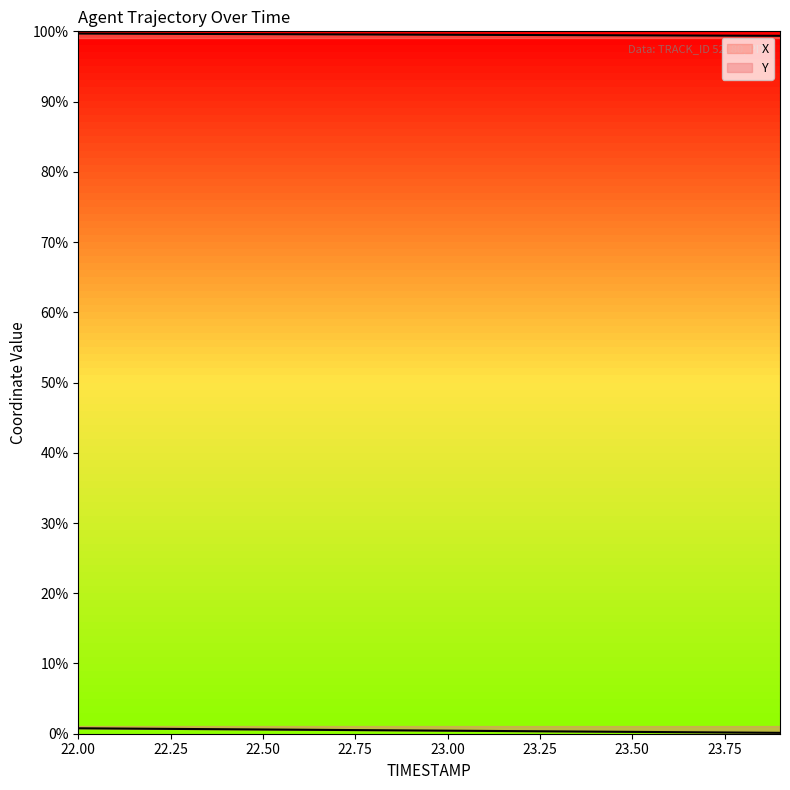

Which series changed the most between 22.4 and 23.0?

Y